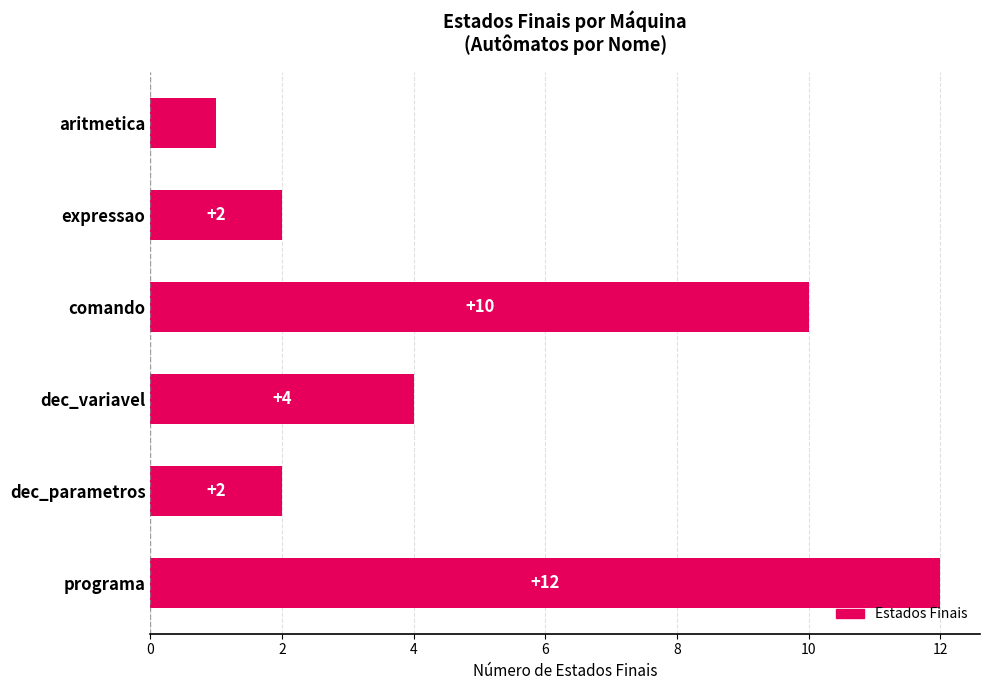

Count the number of categories in the chart.

6